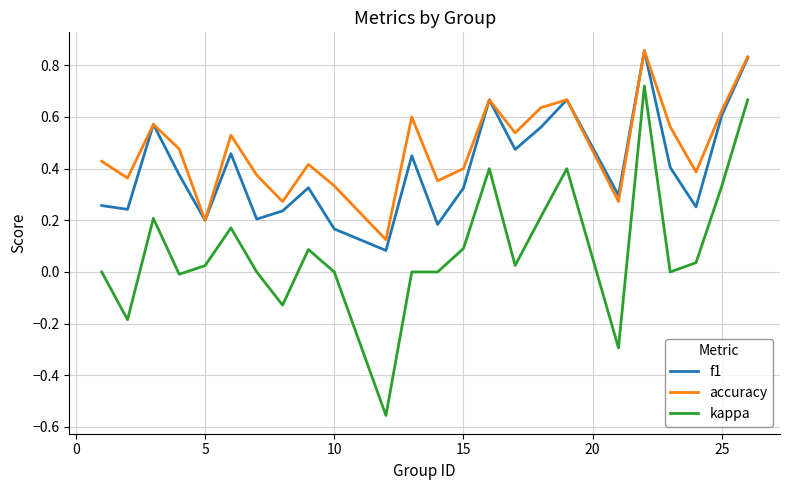

What are all the series names shown in the legend?

f1, accuracy, kappa